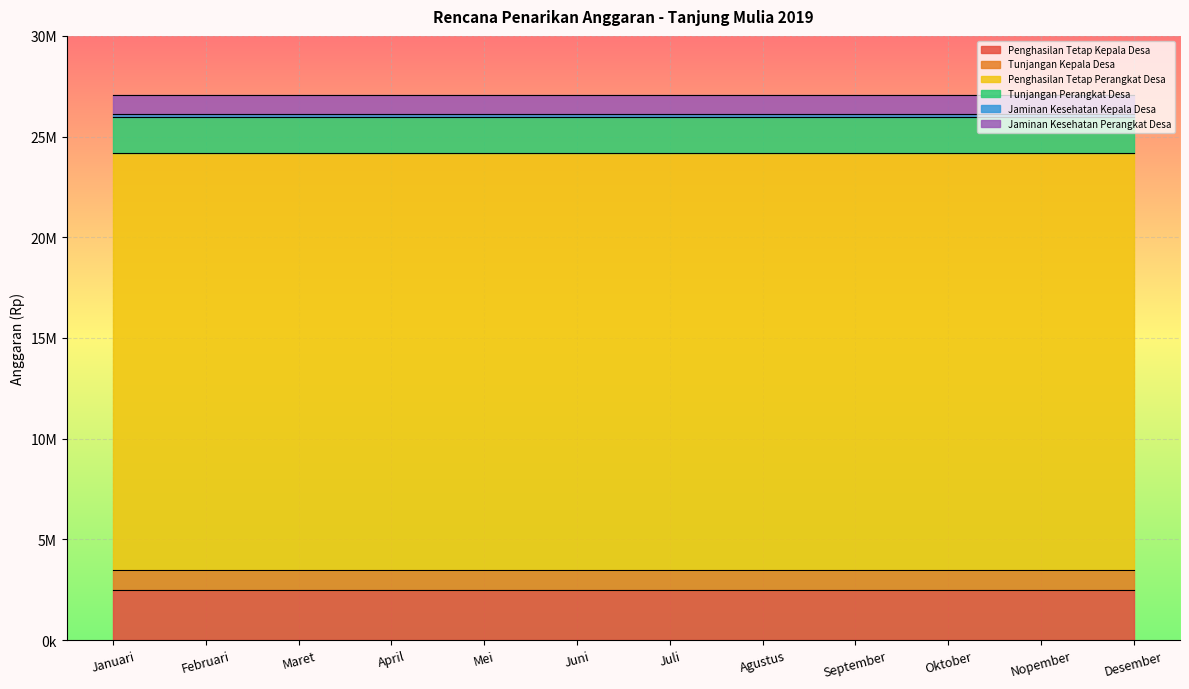

The value of Penghasilan Tetap Perangkat Desa at Februari is 20700000. True or false?

True